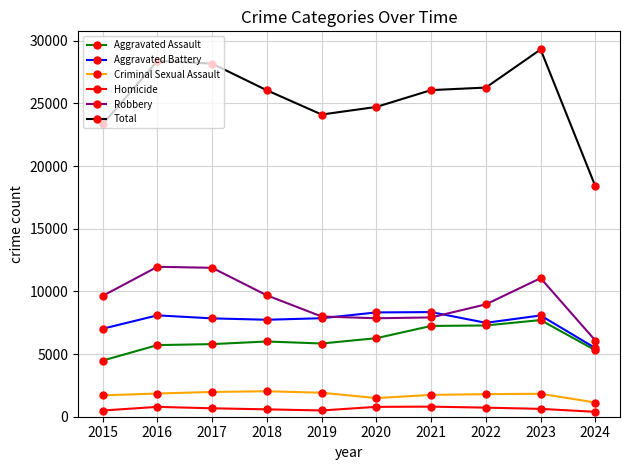

What is the sum of all Criminal Sexual Assault values?

17468